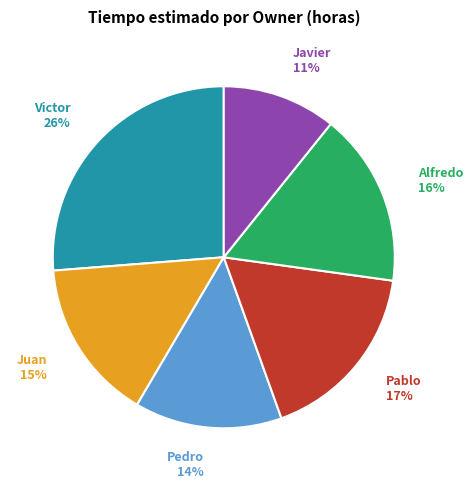

To the nearest percent, what is the difference between the largest and smallest slice percentages?

15%